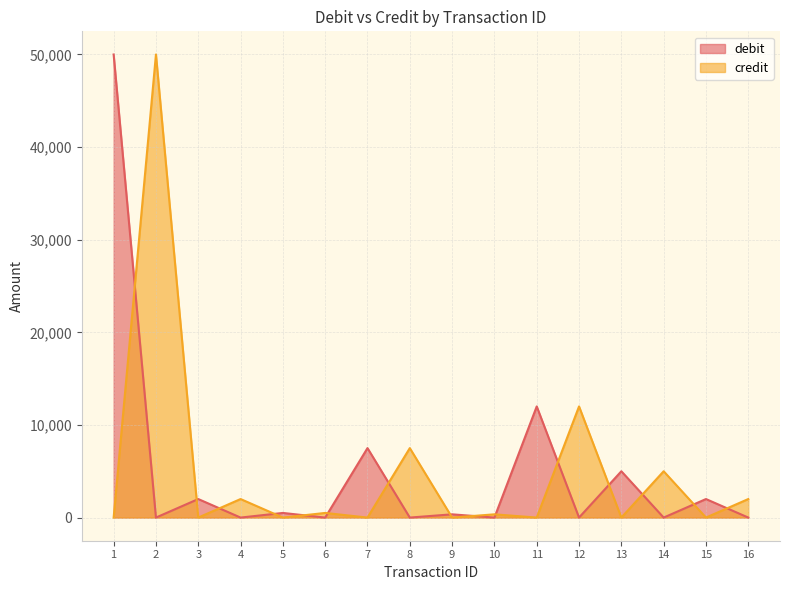

Does the chart display data point markers on the line(s)?

No